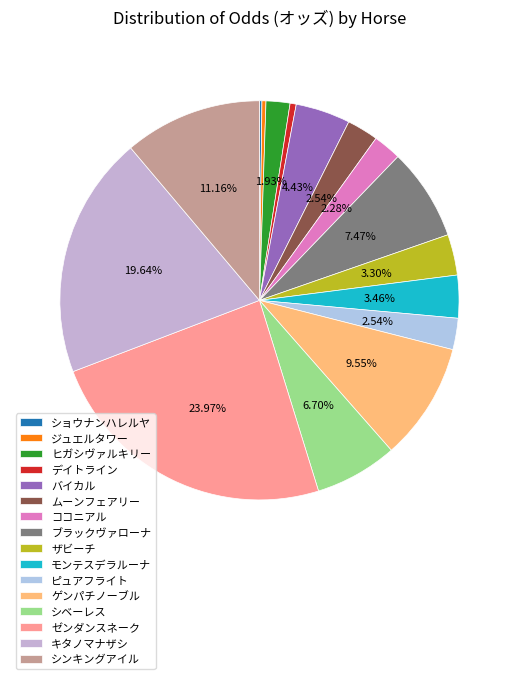

Is the sum of ゲンパチノーブル and ザビーチ greater than half?

No